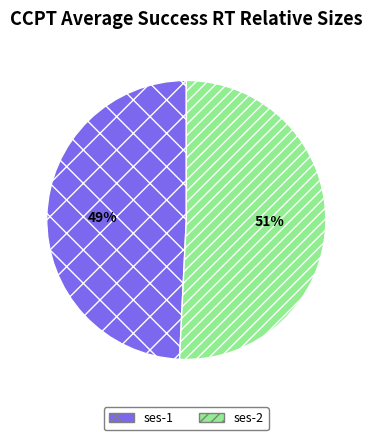

True or false: ses-2 accounts for 38% of the total.

False